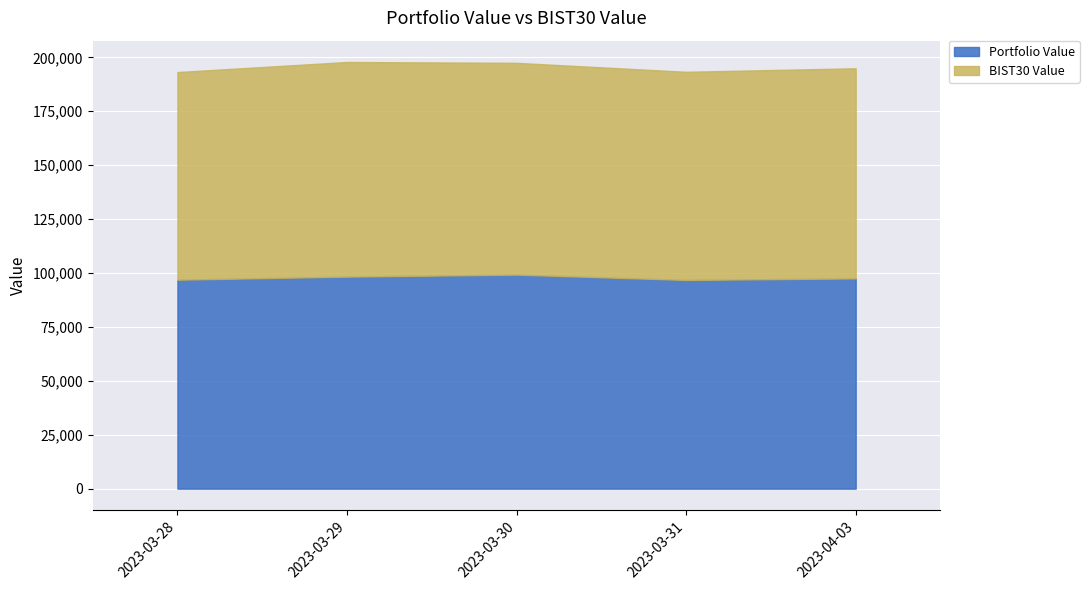

Which category has the lowest value in the BIST30 Value series?

2023-03-28